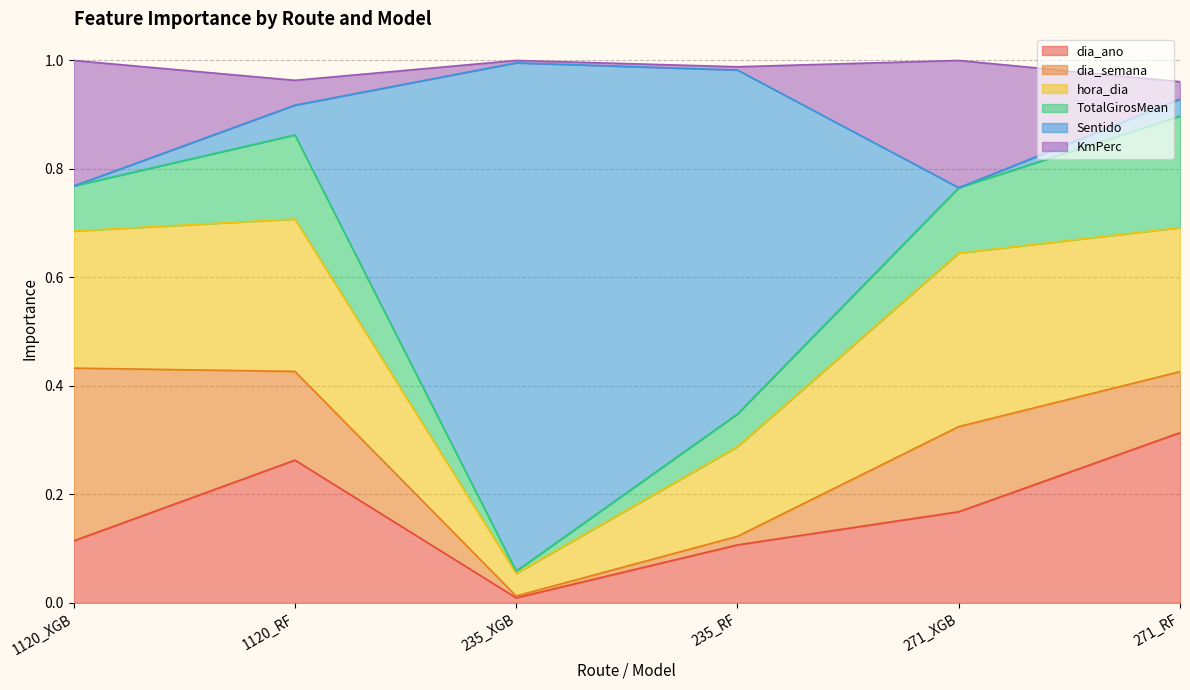

What are all the series names shown in the legend?

dia_ano, dia_semana, hora_dia, TotalGirosMean, Sentido, KmPerc